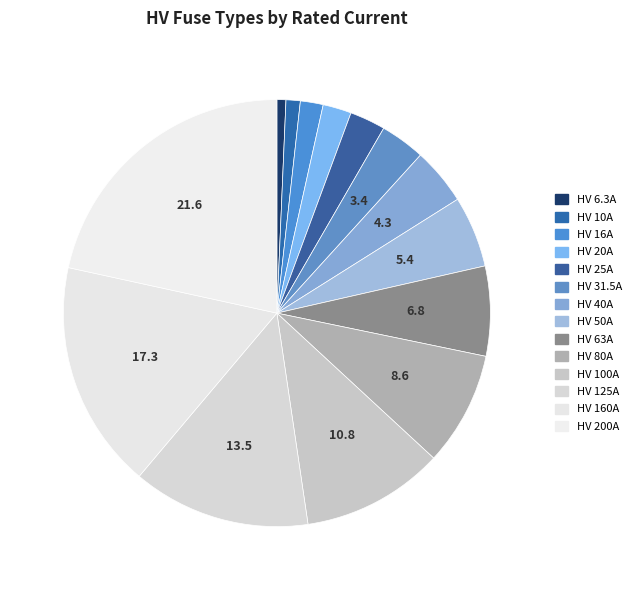

What percentage do HV 50A and HV 40A together represent?

9.7%